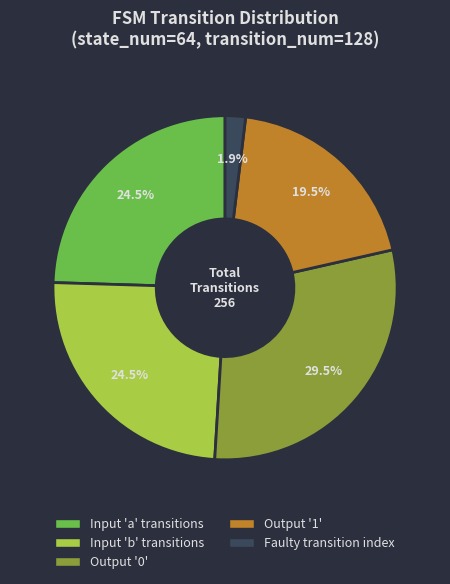

Is there a majority slice in this chart?

No